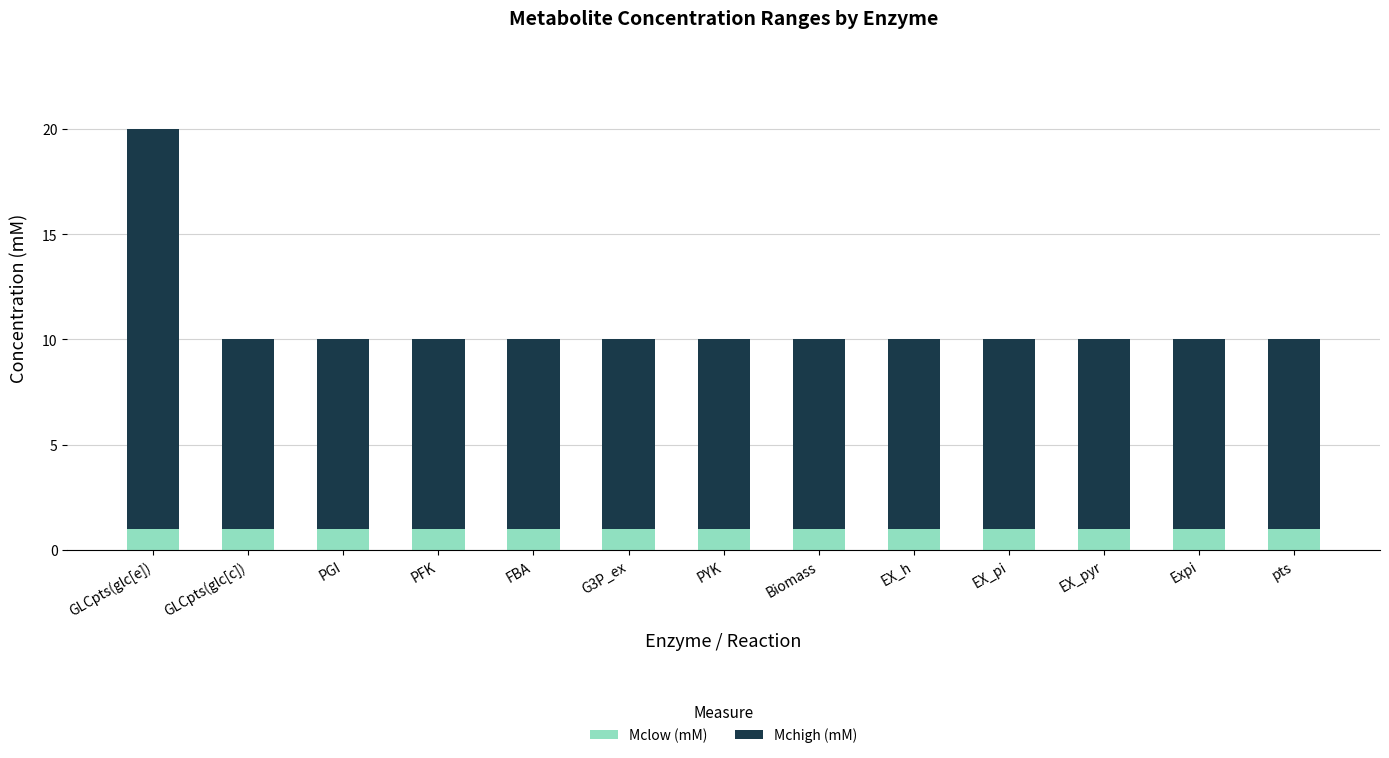

What is the total value across all series at FBA?

10